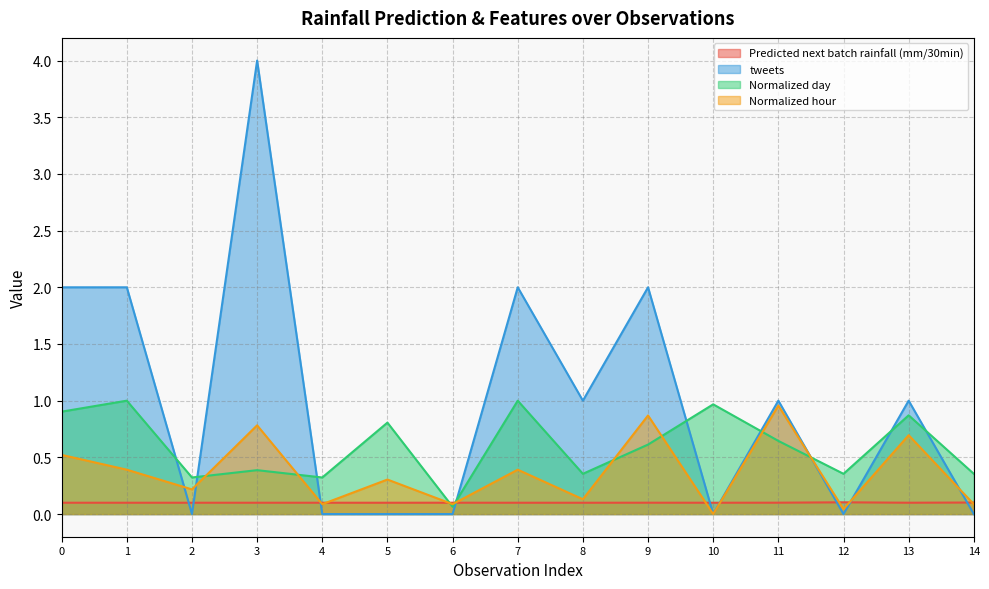

What is the maximum value shown in the chart?

4.0